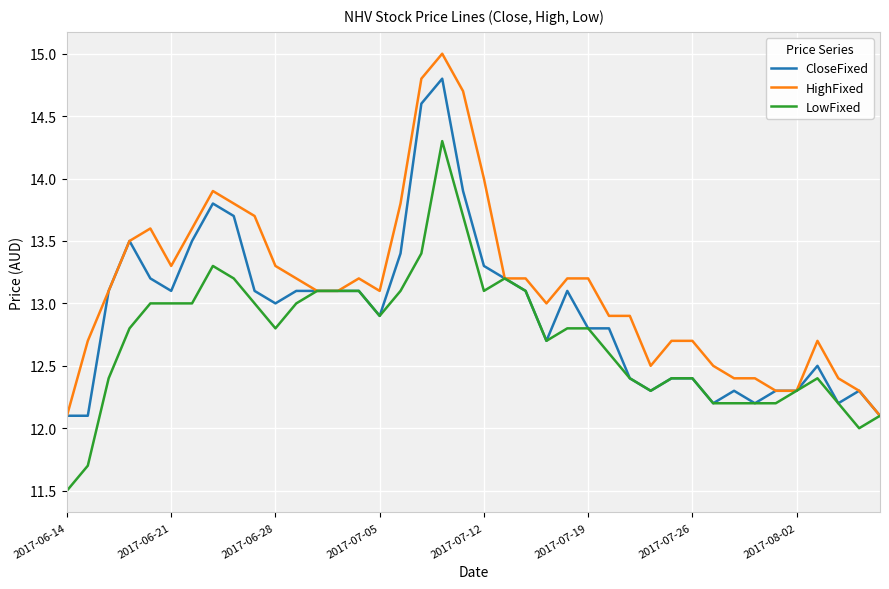

How many lines are shown in the chart?

3